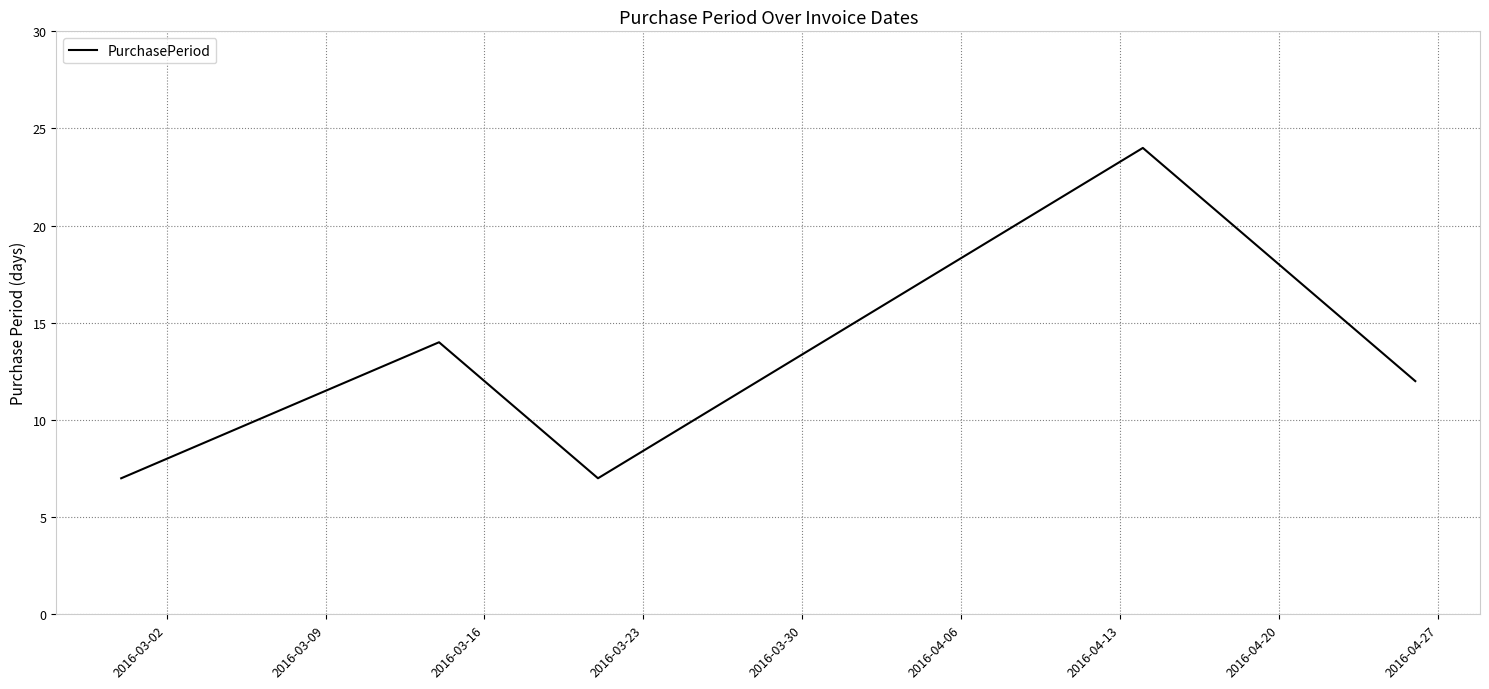

How many interior local valleys (lower than both neighbors) does the data have?

1